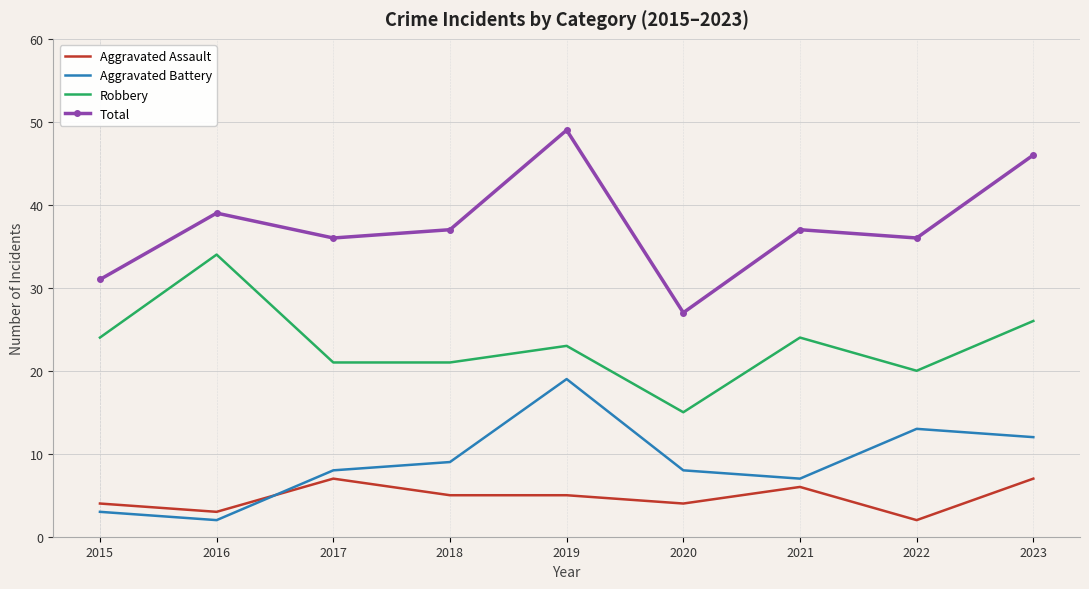

Reading right to left, list all the values displayed in this chart.

Aggravated Assault: 7	2	6	4	5	5	7	3	4
Aggravated Battery: 12	13	7	8	19	9	8	2	3
Robbery: 26	20	24	15	23	21	21	34	24
Total: 46	36	37	27	49	37	36	39	31